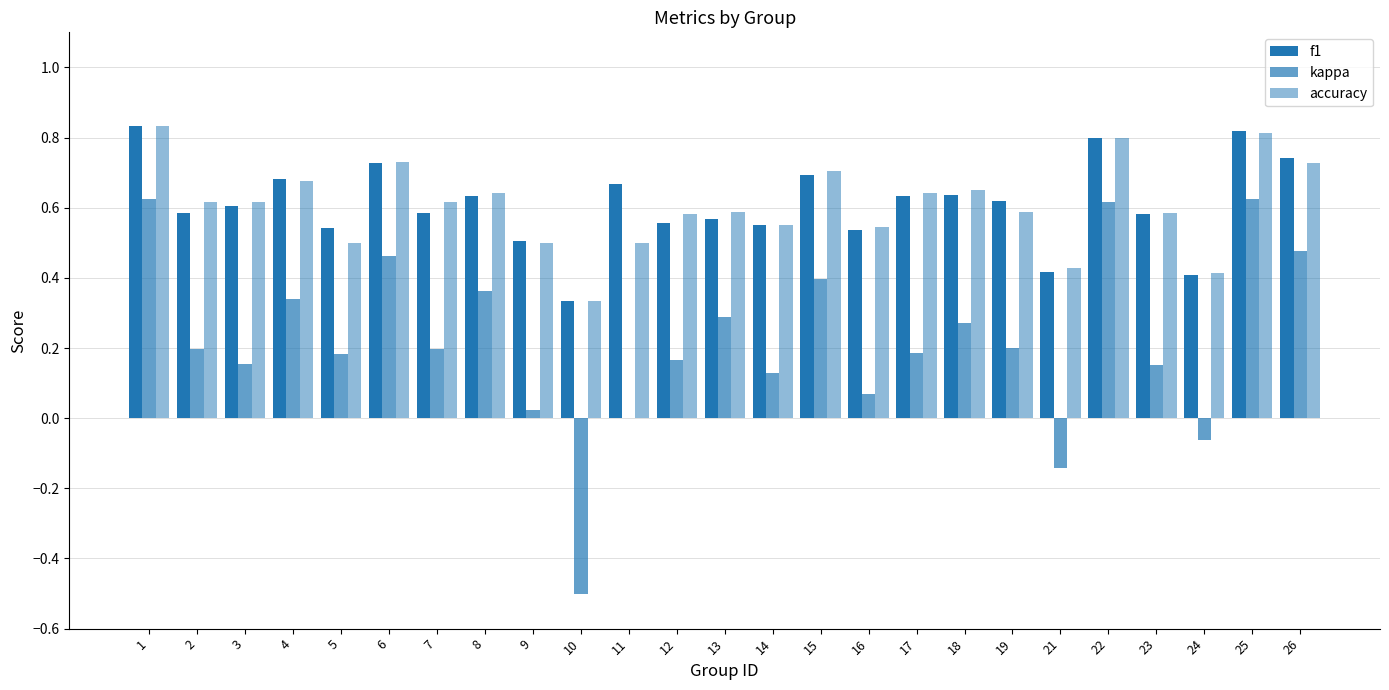

Reading left to right, transcribe all the data shown in this chart.

f1: 1=0.8	2=0.6	3=0.6	4=0.7	5=0.5	6=0.7	7=0.6	8=0.6	9=0.5	10=0.3	11=0.7	12=0.6	13=0.6	14=0.6	15=0.7	16=0.5	17=0.6	18=0.6	19=0.6	21=0.4	22=0.8	23=0.6	24=0.4	25=0.8	26=0.7
kappa: 1=0.6	2=0.2	3=0.2	4=0.3	5=0.2	6=0.5	7=0.2	8=0.4	9=0.0	10=-0.5	11=0.0	12=0.2	13=0.3	14=0.1	15=0.4	16=0.1	17=0.2	18=0.3	19=0.2	21=-0.1	22=0.6	23=0.2	24=-0.1	25=0.6	26=0.5
accuracy: 1=0.8	2=0.6	3=0.6	4=0.7	5=0.5	6=0.7	7=0.6	8=0.6	9=0.5	10=0.3	11=0.5	12=0.6	13=0.6	14=0.6	15=0.7	16=0.5	17=0.6	18=0.7	19=0.6	21=0.4	22=0.8	23=0.6	24=0.4	25=0.8	26=0.7